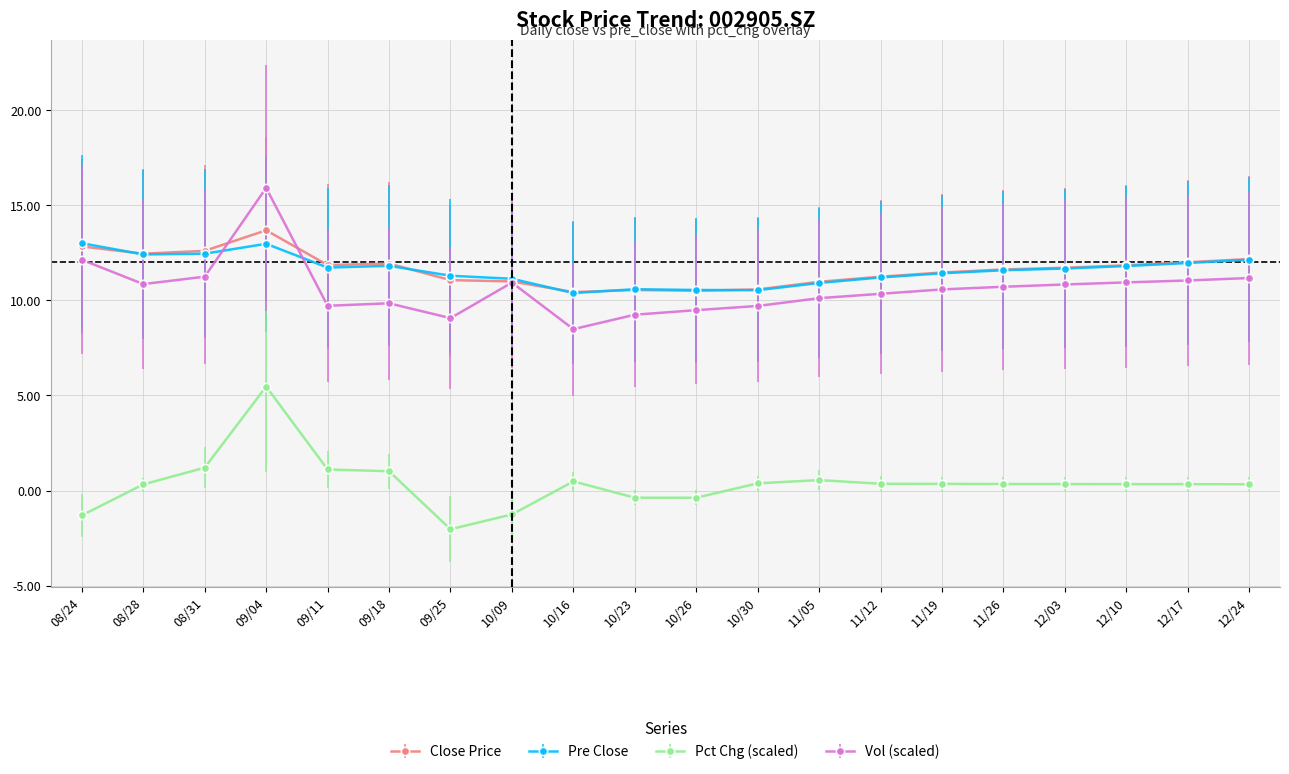

Is the value of Pct Chg (scaled) at 08/28 greater than the value of Vol (scaled) at 10/30?

No